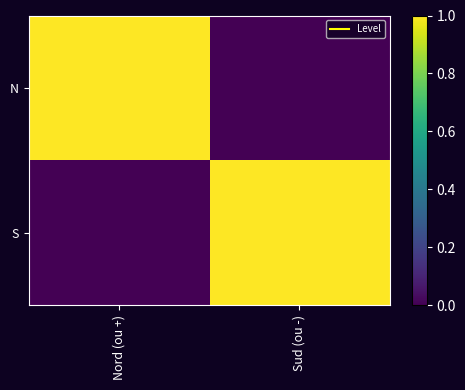

Between Sud (ou -) and Nord (ou +), which is larger?

Nord (ou +)